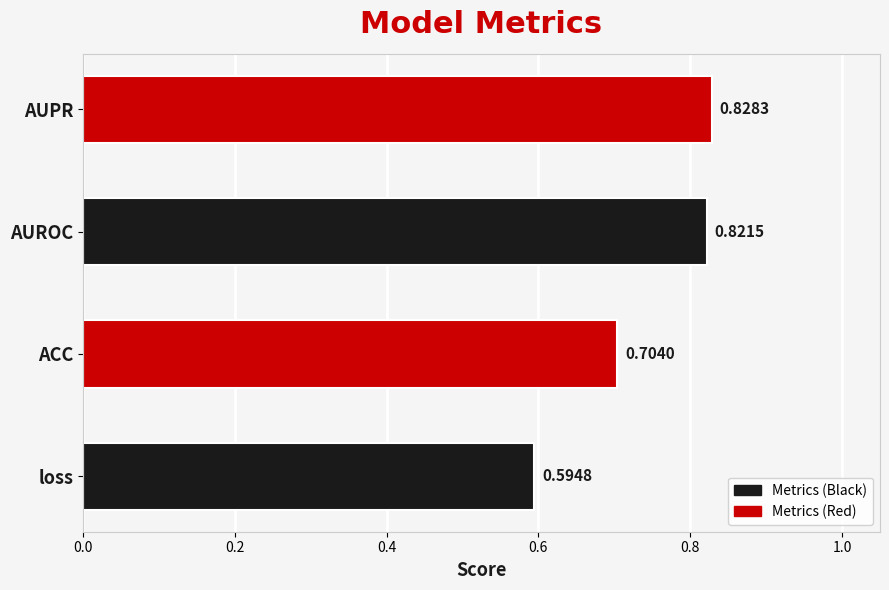

What is the change in value from loss to AUROC?

+0.2